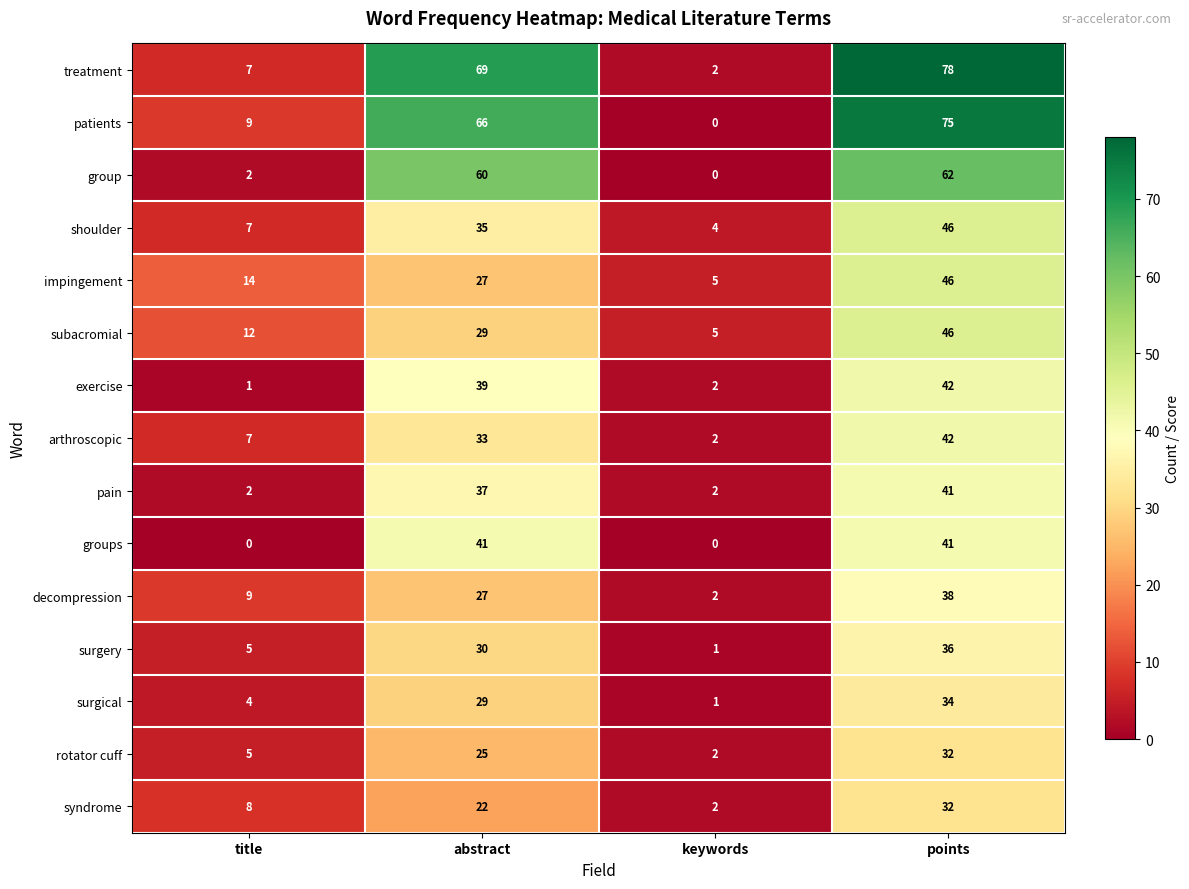

What is the spread (max minus min) of values at points?

46